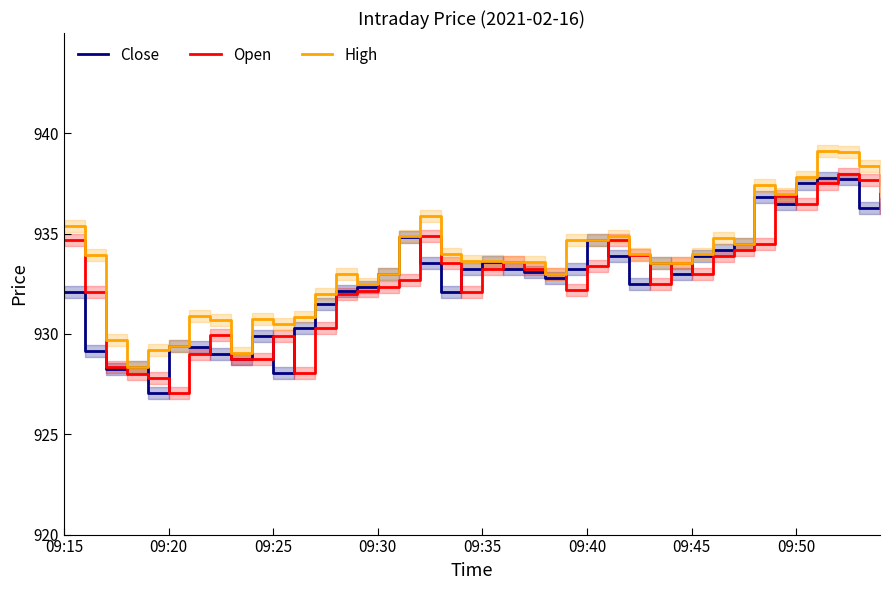

How many intersections are there between Open and Close?

18